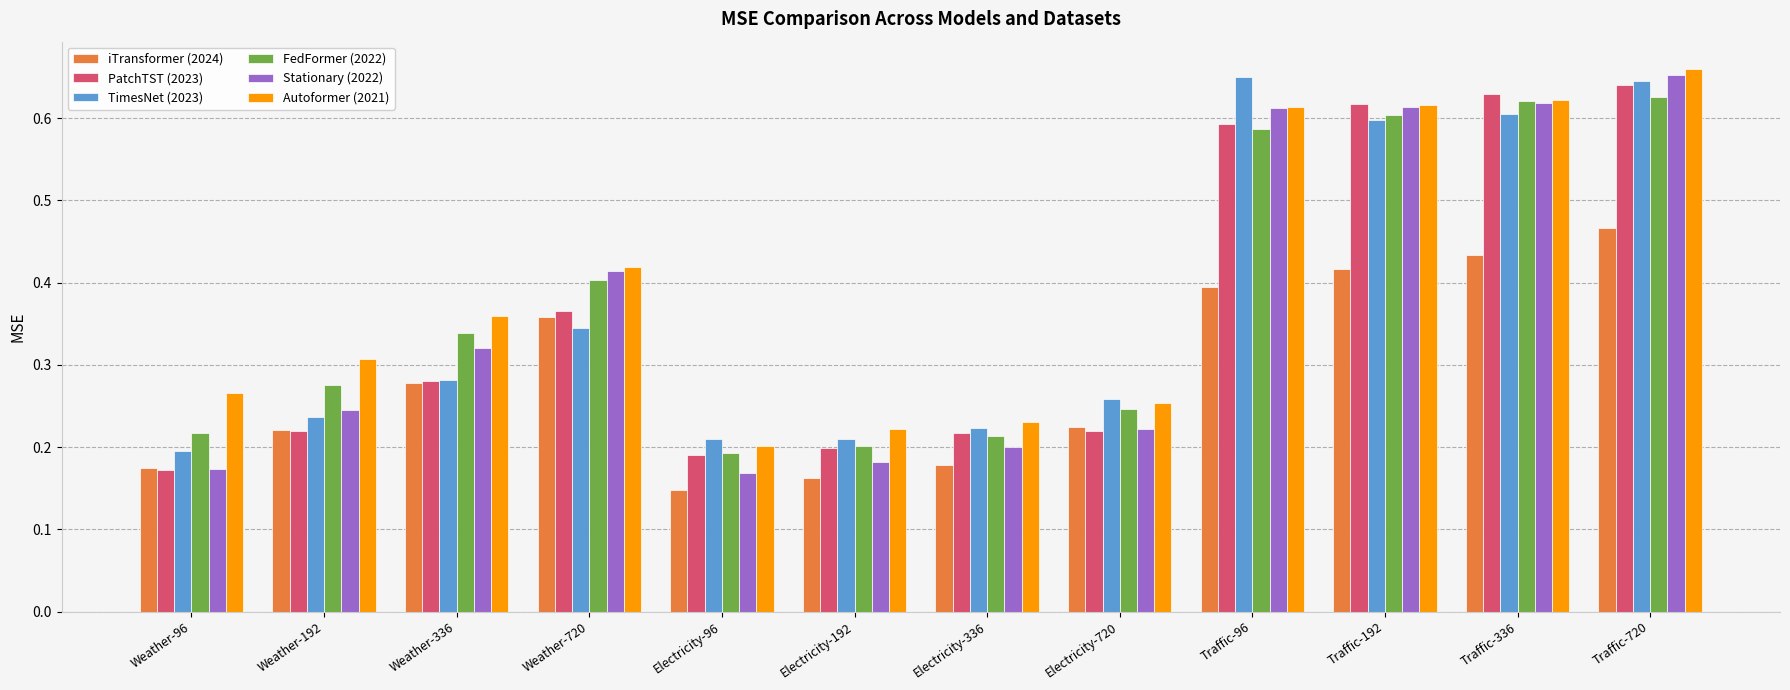

At which label does PatchTST (2023) reach its peak?

Traffic-720